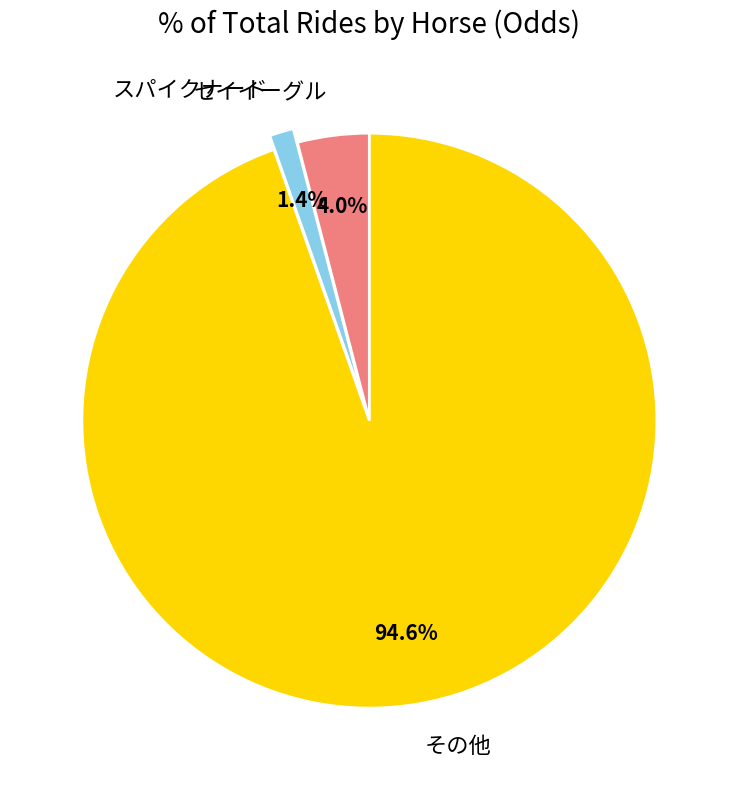

Does any single category account for the majority?

Yes